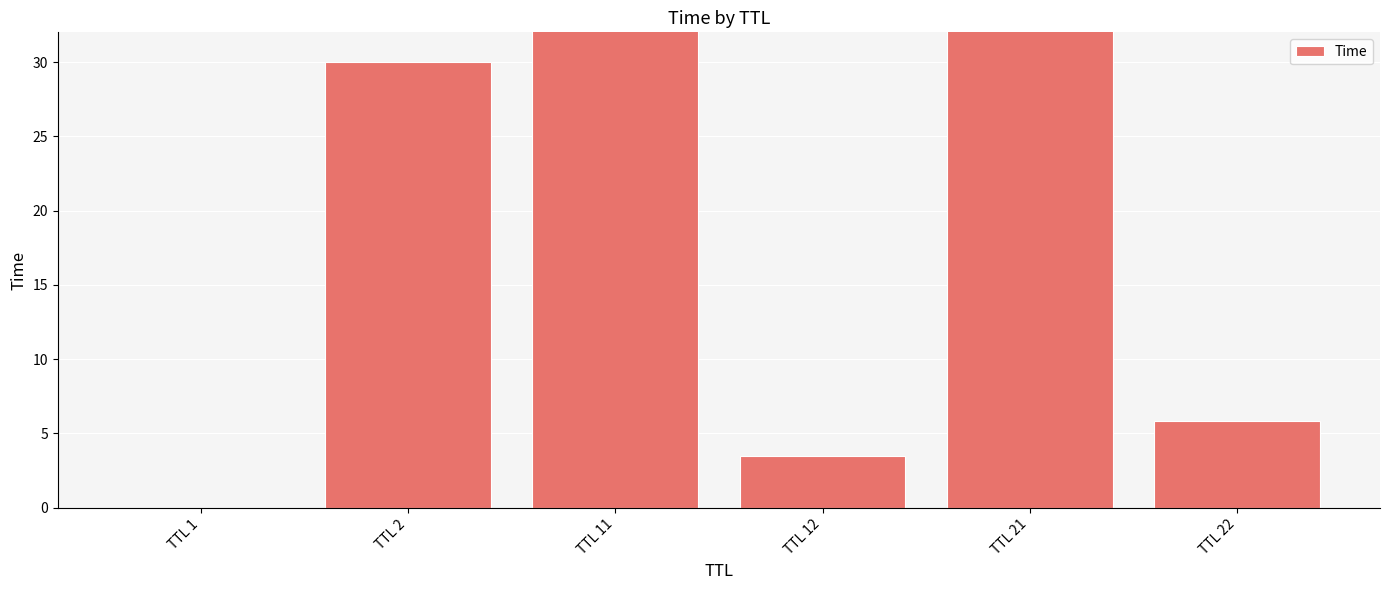

Is it true that the value at TTL 11 is 47.5?

False